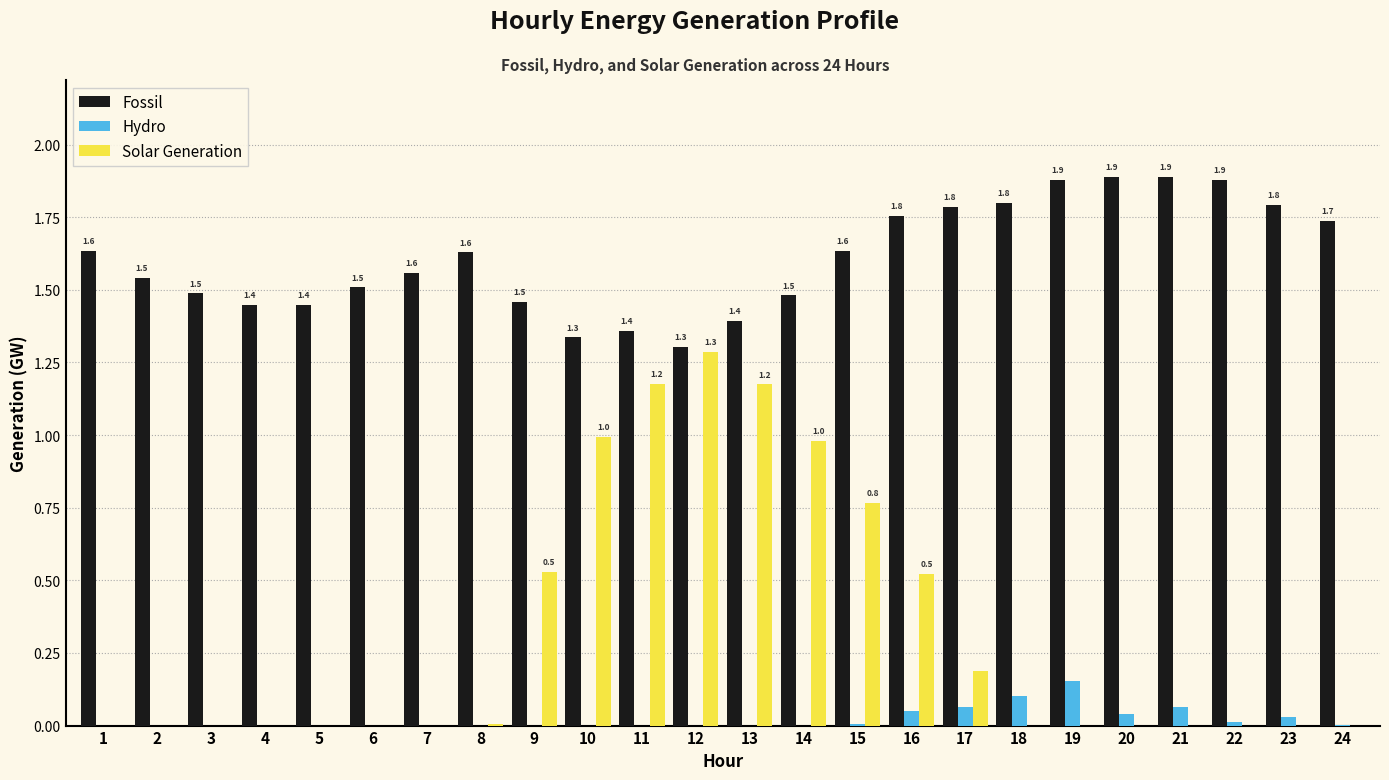

Which series changed the most between 5 and 17?

Fossil